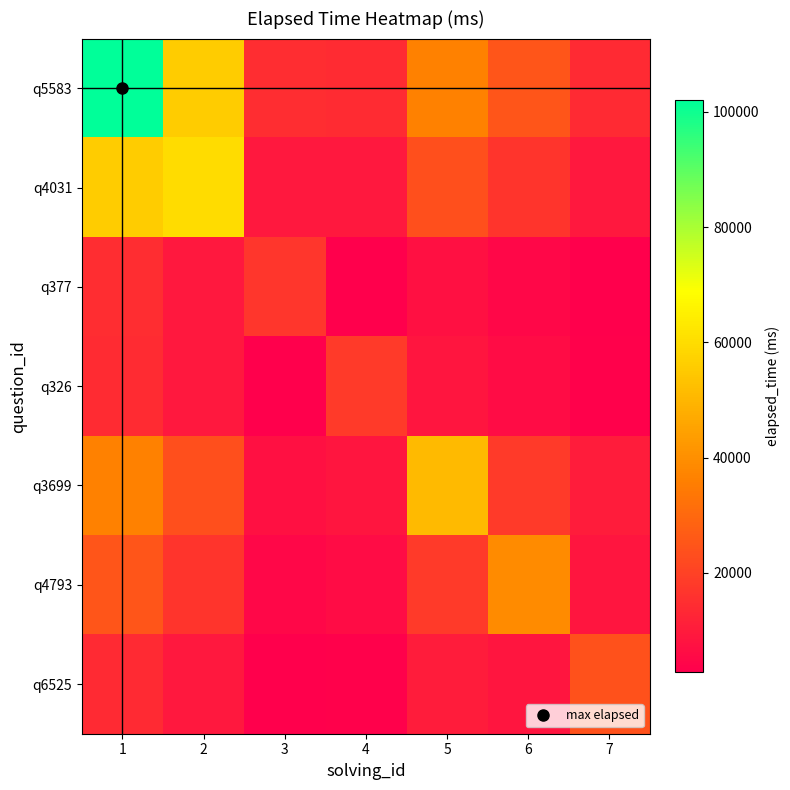

Reading right to left, transcribe all the data shown in this chart.

q5583: 7=13714.3	6=25071.4	5=36428.6	4=14142.9	3=14571.4	2=55714.3	1=102000.0
q4031: 7=9075.6	6=16386.6	5=23571.4	4=9075.6	3=9285.7	2=60000.0	1=55714.3
q377: 7=2857.1	6=5107.1	5=7285.7	4=2785.7	3=17000.0	2=9285.7	1=14571.4
q326: 7=3327.7	6=5899.2	5=8357.1	4=18000.0	3=2785.7	2=9075.6	1=14142.9
q3699: 7=10285.7	6=18107.1	5=51000.0	4=8357.1	3=7285.7	2=23571.4	1=36428.6
q4793: 7=8521.0	6=39000.0	5=18107.1	4=5899.2	3=5107.1	2=16386.6	1=25071.4
q6525: 7=24000.0	6=8521.0	5=10285.7	4=3327.7	3=2857.1	2=9075.6	1=13714.3